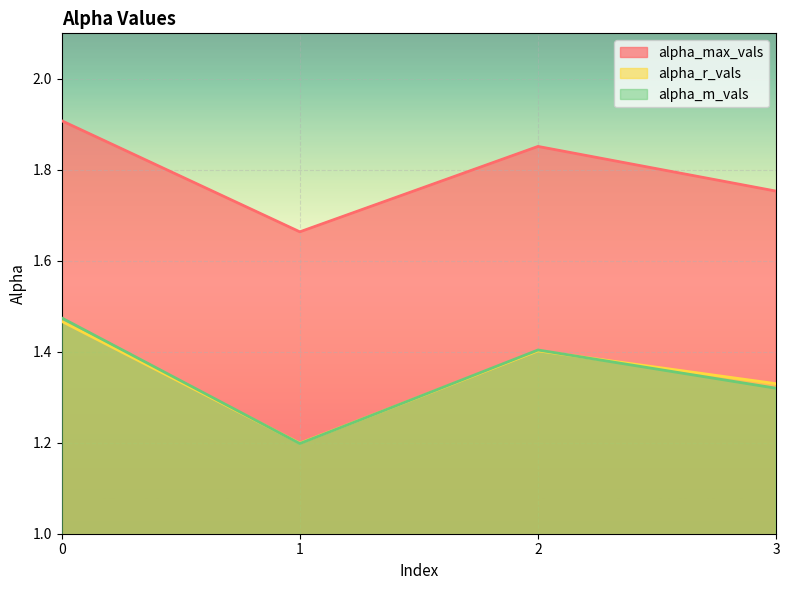

How many alpha_max_vals values are between 1 and 2?

4